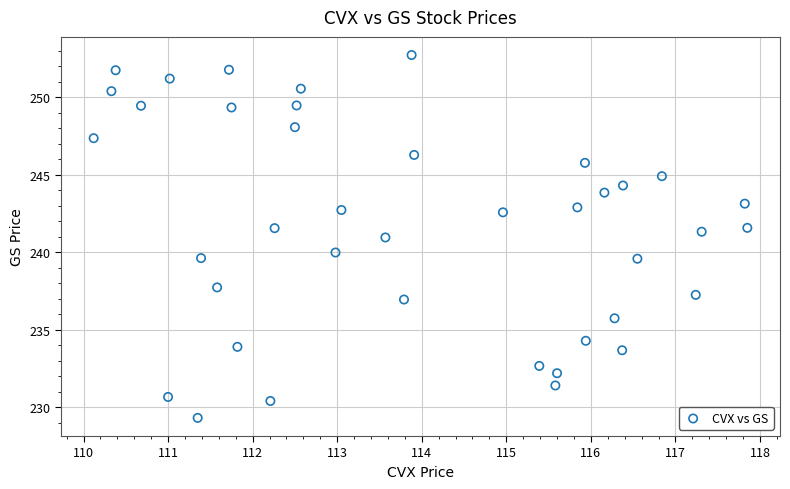

What is the range of X values (max minus min)?

7.7